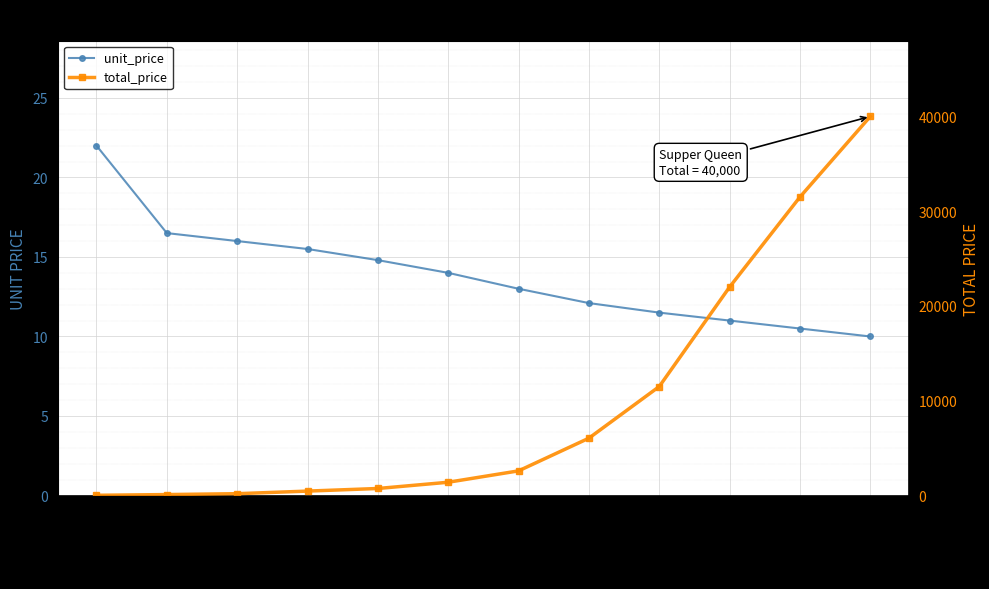

True or false: total_price and unit_price cross at least once.

False